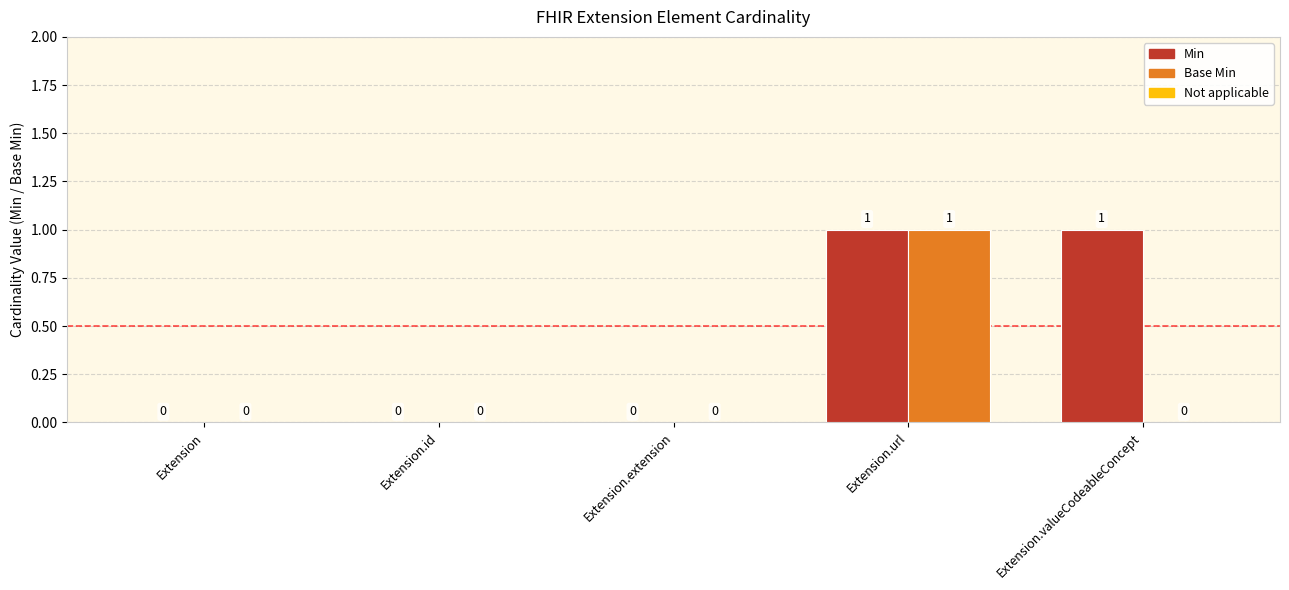

At which category is the sum across all series the highest?

Extension.url